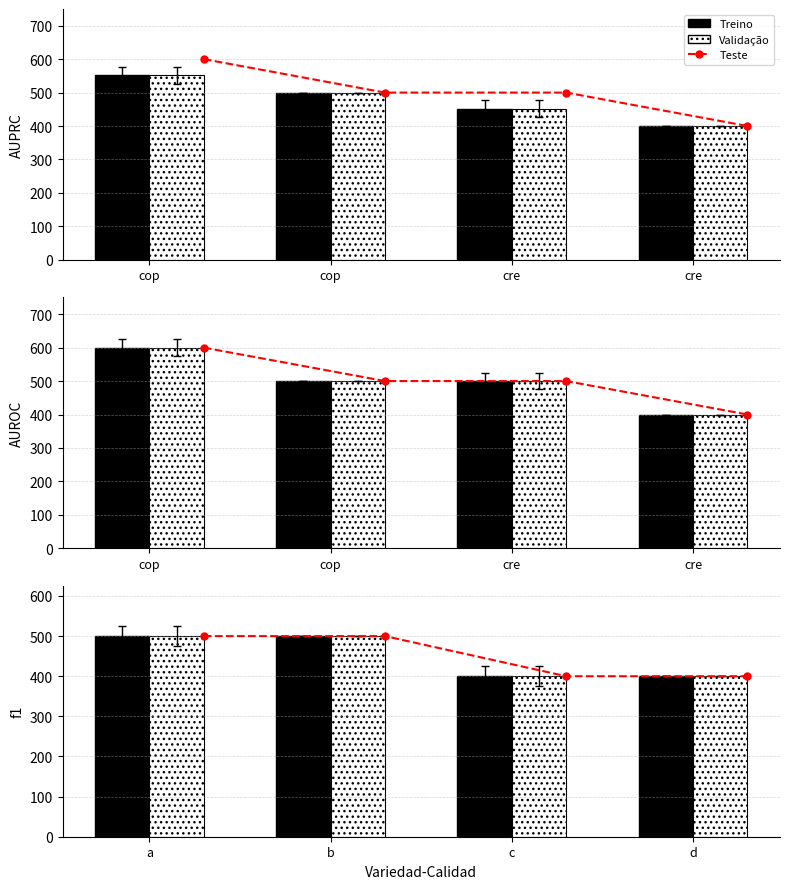

Rank the series by their maximum value, from lowest to highest.

Teste, Treino, Validação